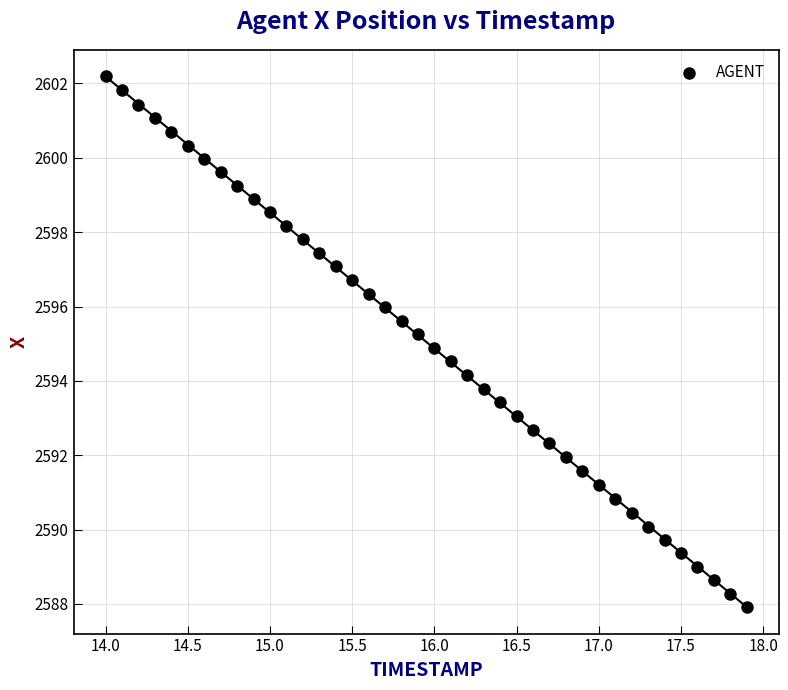

What is the range of Y values (max minus min)?

14.3